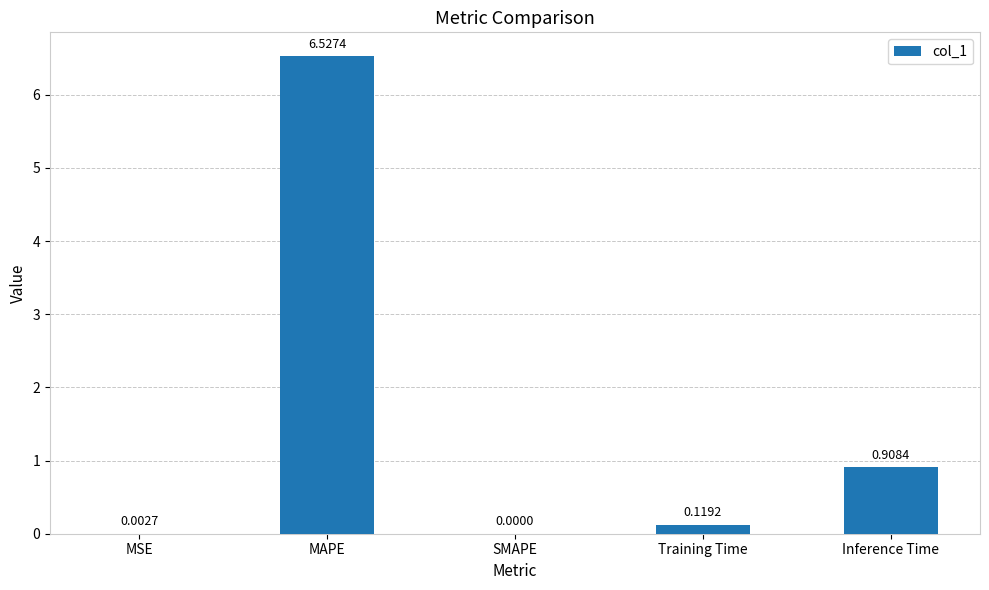

Where is the data nearest to the value 3?

Inference Time